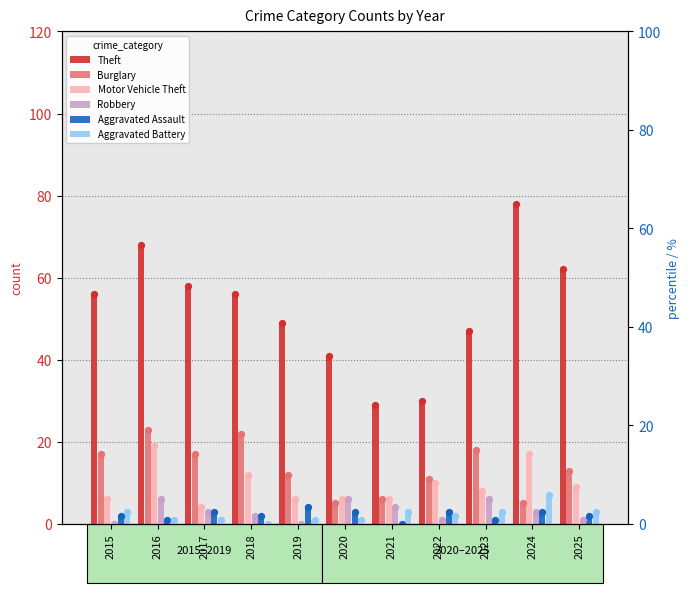

At how many categories does at least one series exceed 48?

7